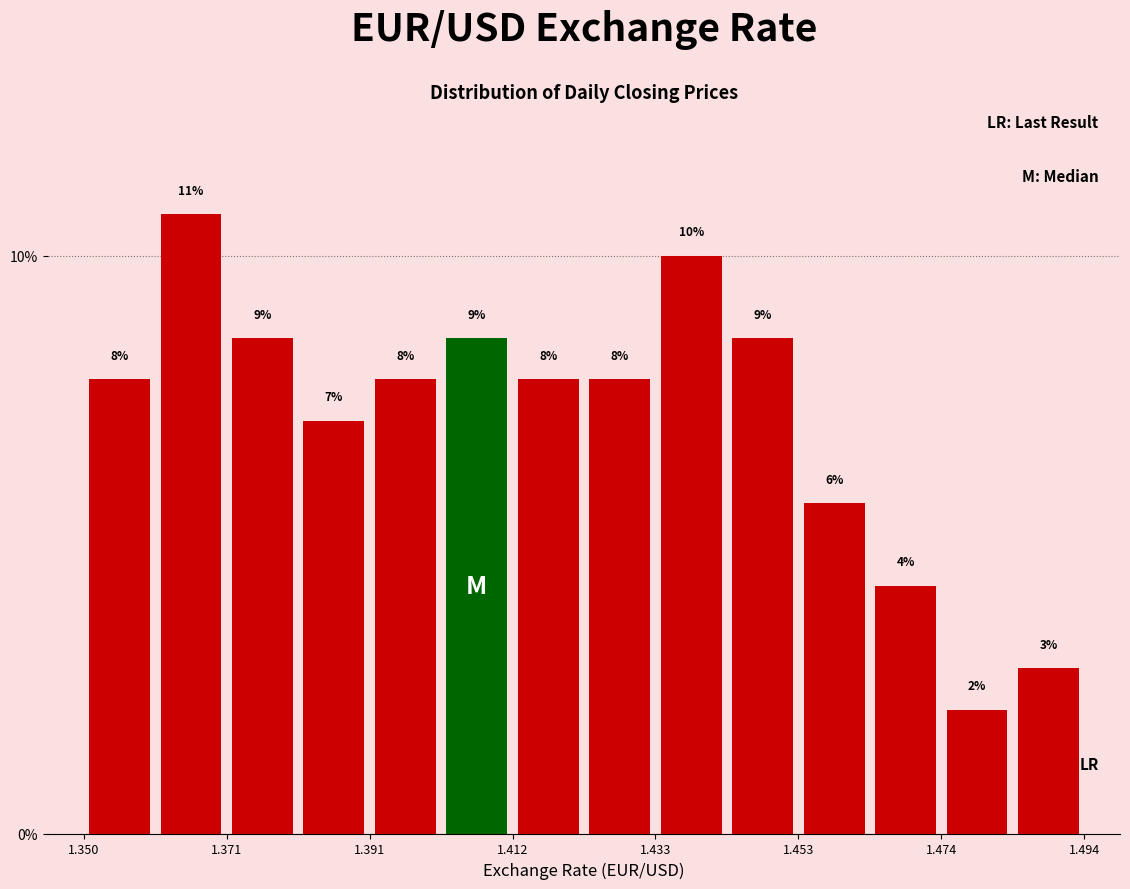

Read against the x-axis, roughly where is the centre of the tallest bar?

1.365